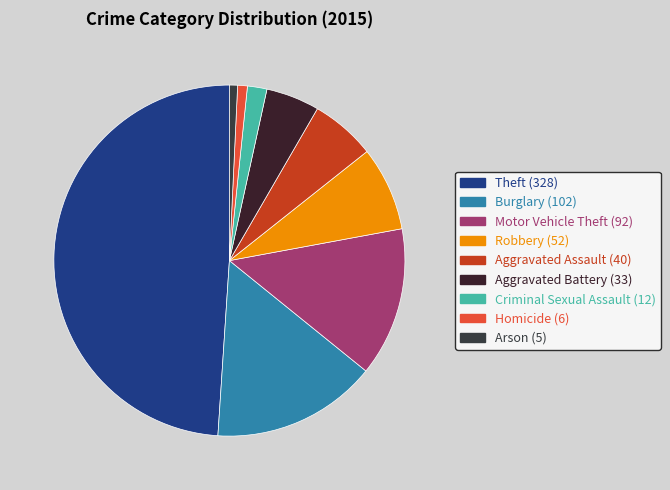

Which has a higher value, Motor Vehicle Theft or Robbery?

Motor Vehicle Theft